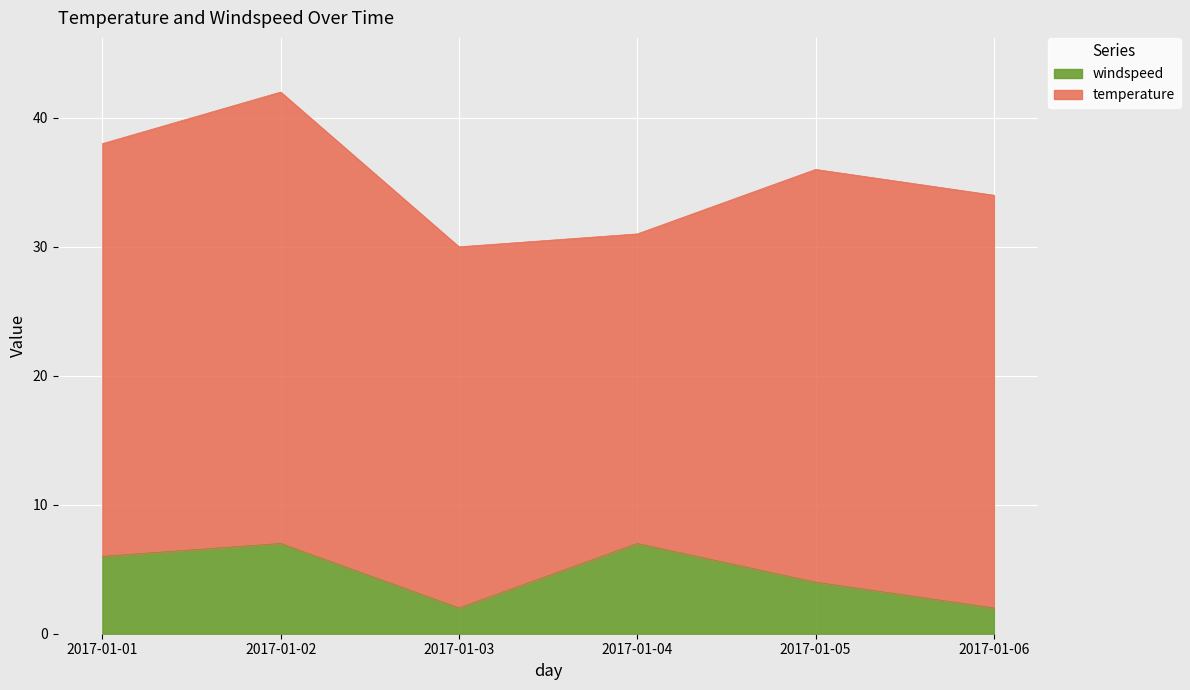

What is the value of the 2nd point from the left?

7